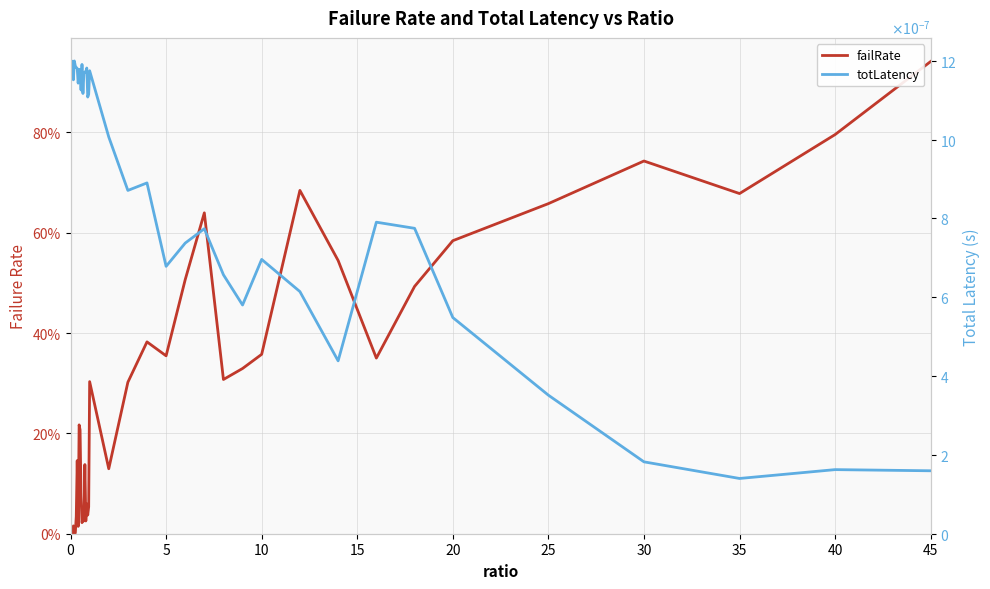

In totLatency, how many points are lower than both neighbors (excluding endpoints)?

11